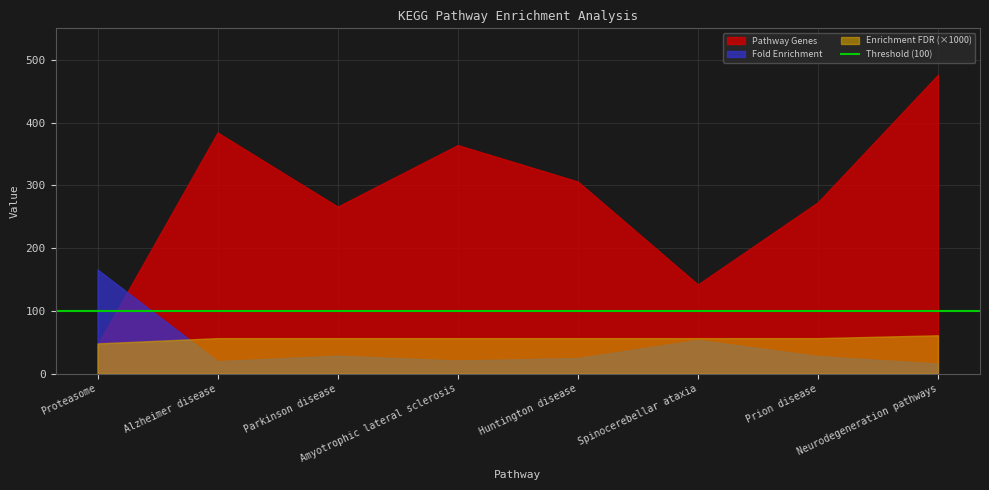

What is the difference between the Fold Enrichment values at Proteasome and Alzheimer disease?

145.9